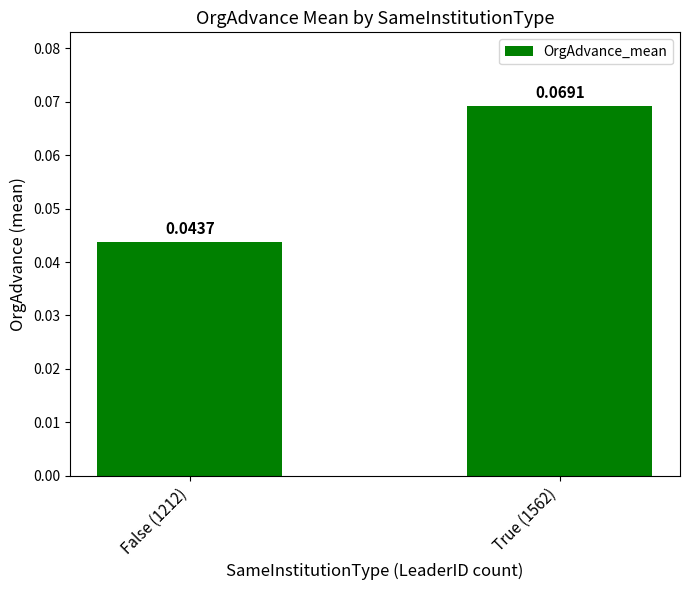

Which has a higher value, False (1212) or True (1562)?

True (1562)